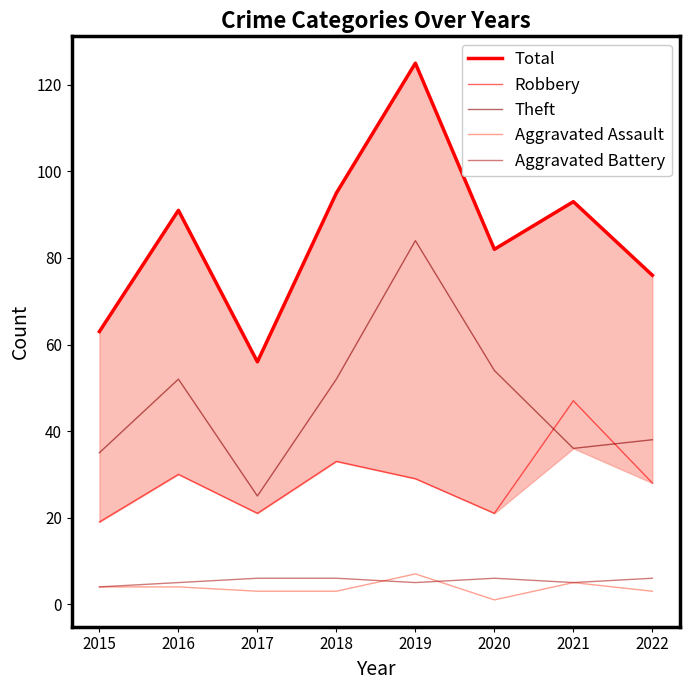

Does the chart display data point markers on the line(s)?

No